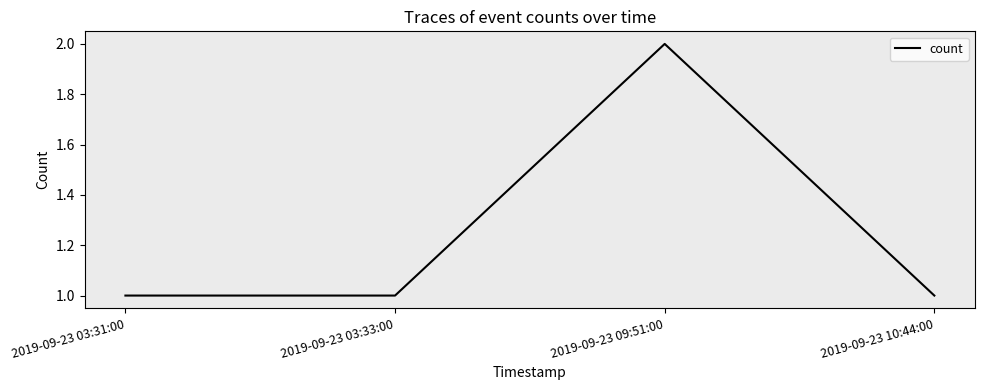

What is the difference between the maximum and minimum values?

1